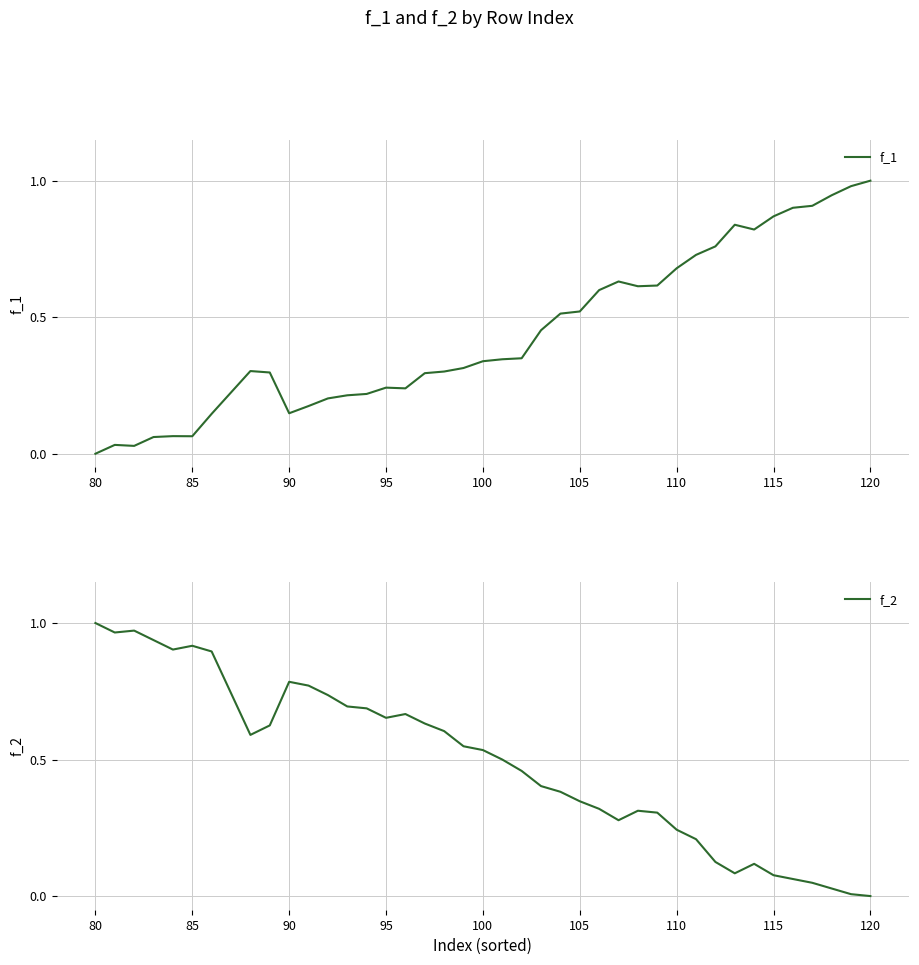

Which category has the highest value in the f_2 series?

80